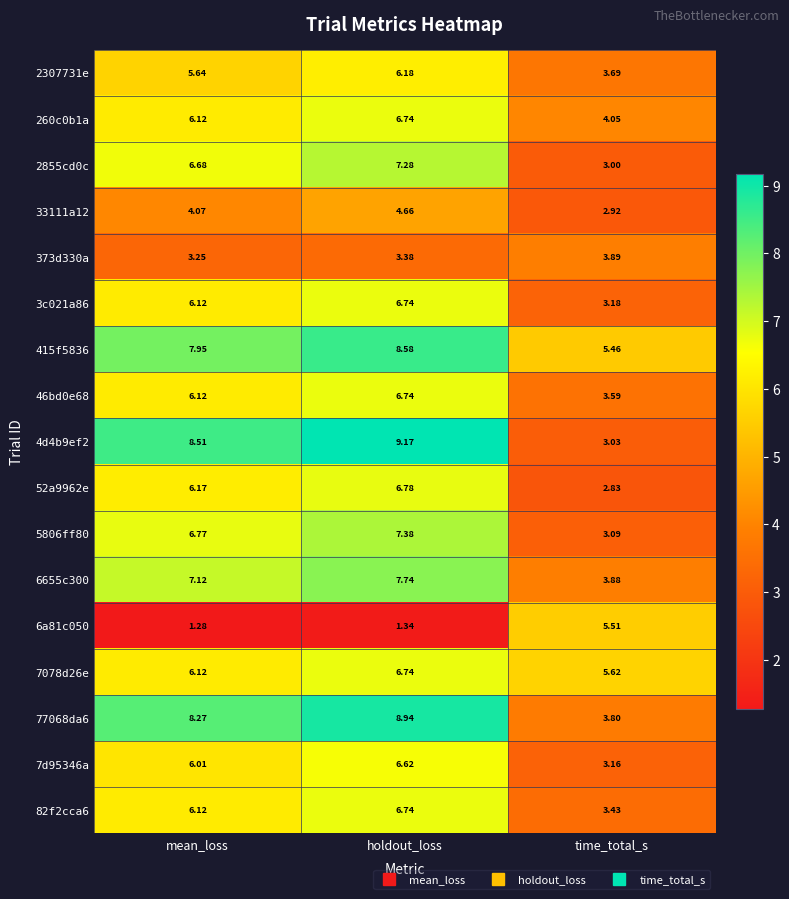

At which label does 7078d26e reach its minimum?

time_total_s